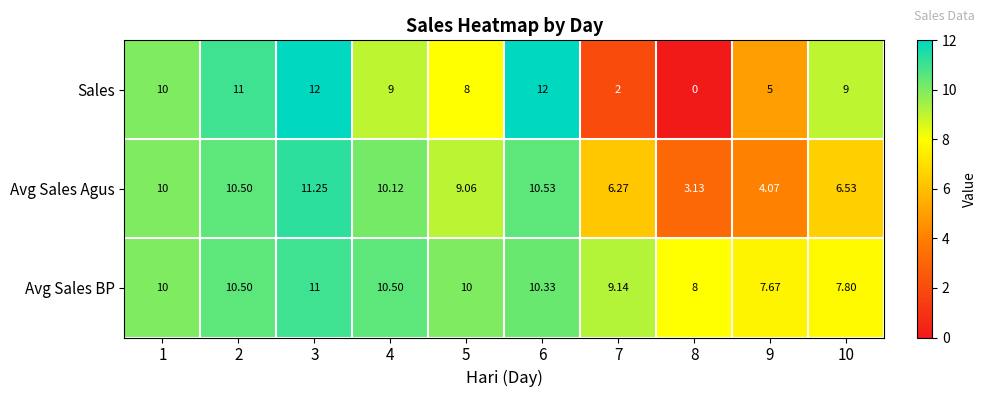

What is the maximum value shown in the chart?

12.0